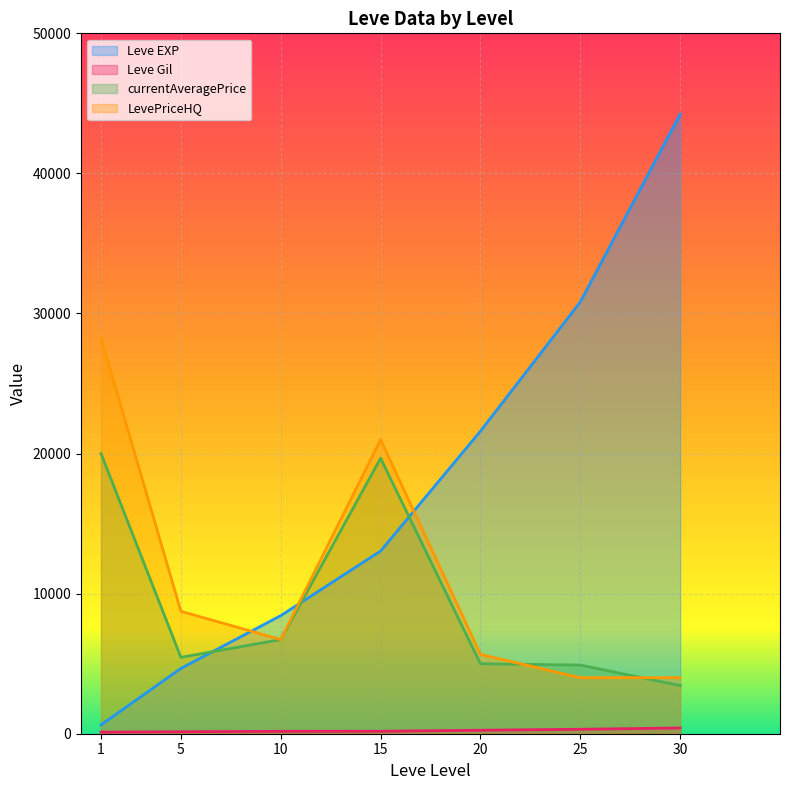

At which label is currentAveragePrice closest to 11720?

10